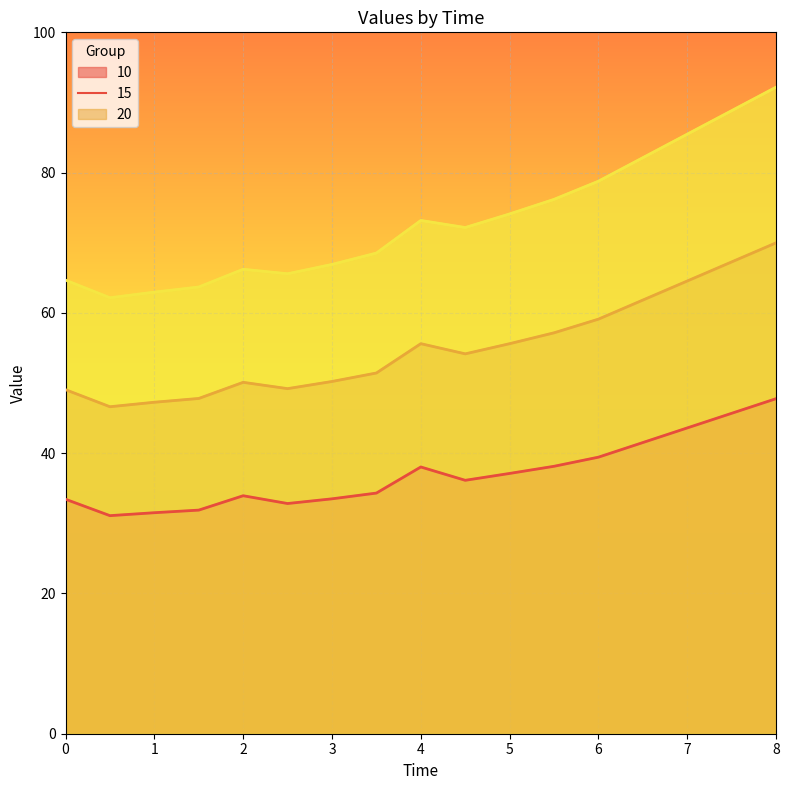

Which series has the largest range (max minus min)?

20